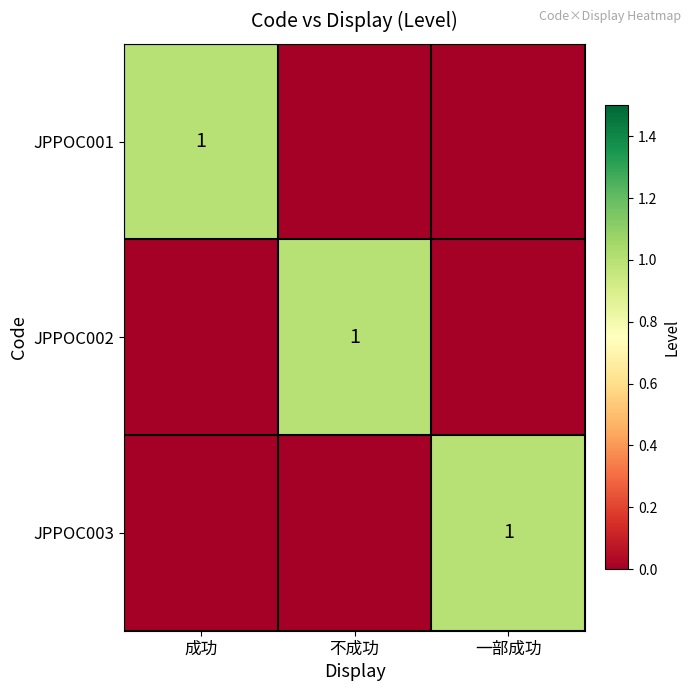

At how many categories does at least one series exceed 0?

3